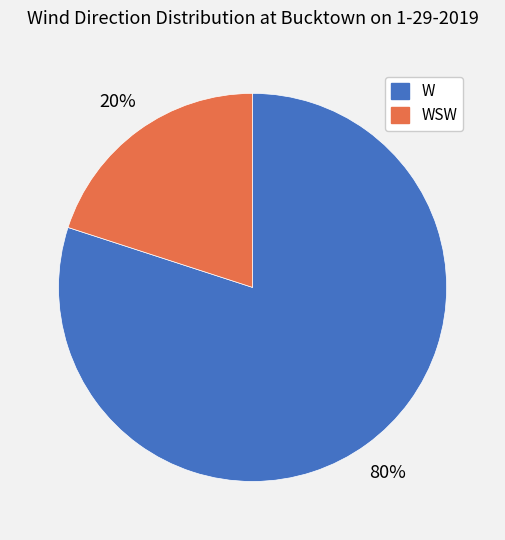

Is there any slice that represents more than half of the pie?

Yes